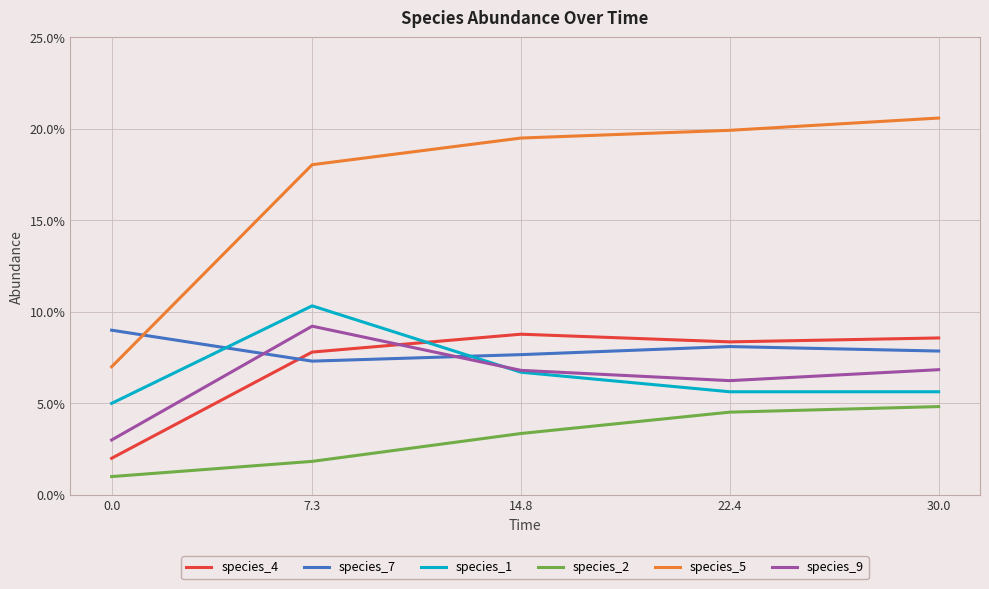

Which has a higher value, 7.3 or 14.8?

14.8